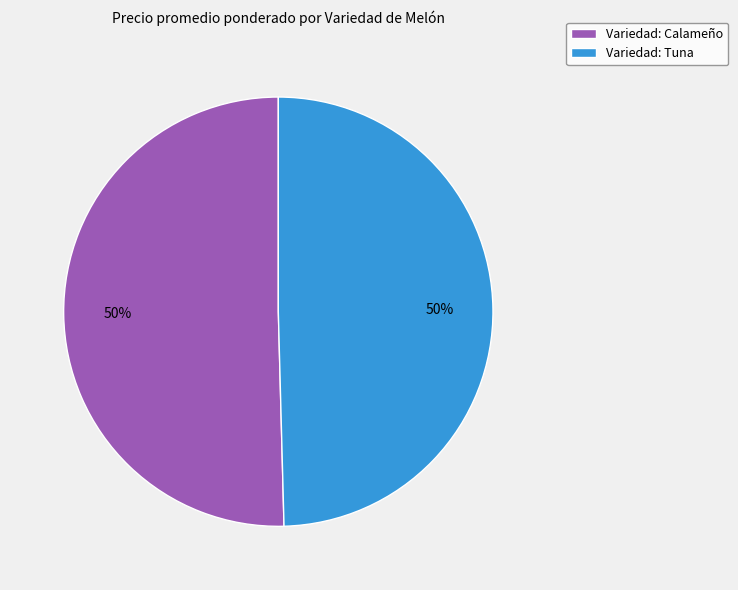

What percentage is the Variedad: Tuna slice, to the nearest percent?

50%